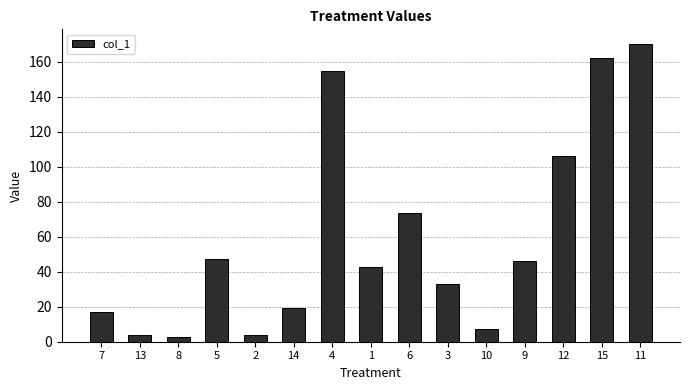

Where does the data first go above 42?

5